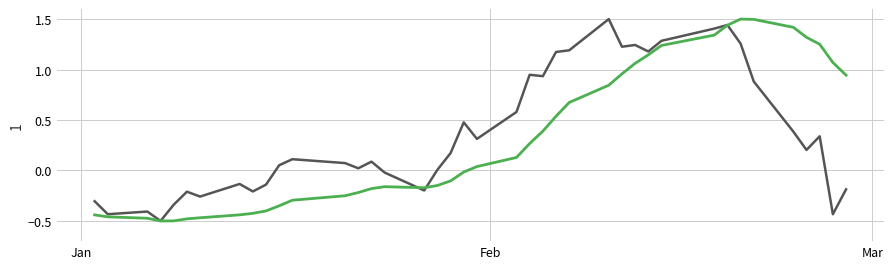

What is the greatest value displayed?

1.5